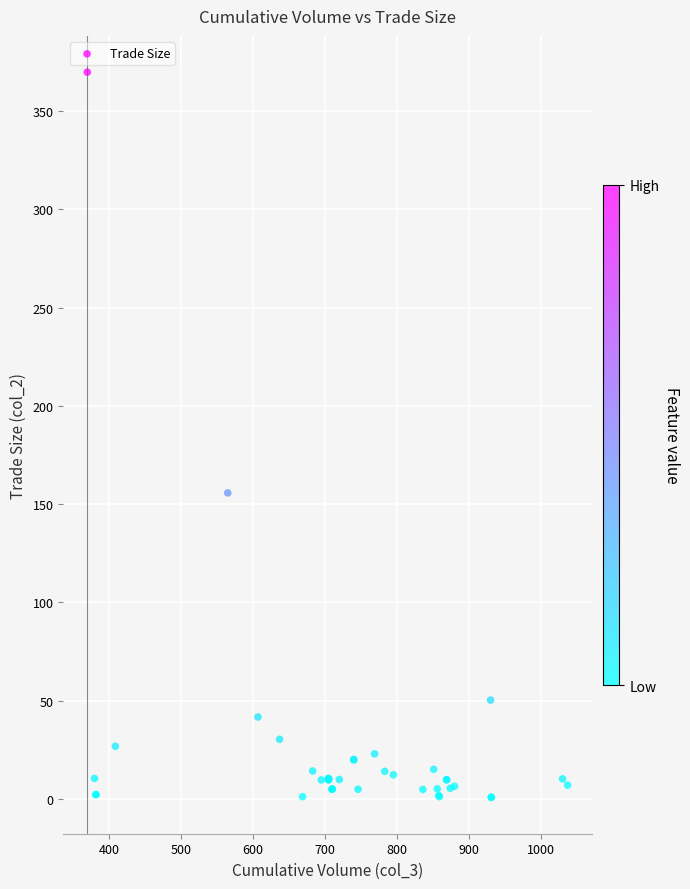

What Y value in the scatter plot is closest to 185?

155.7